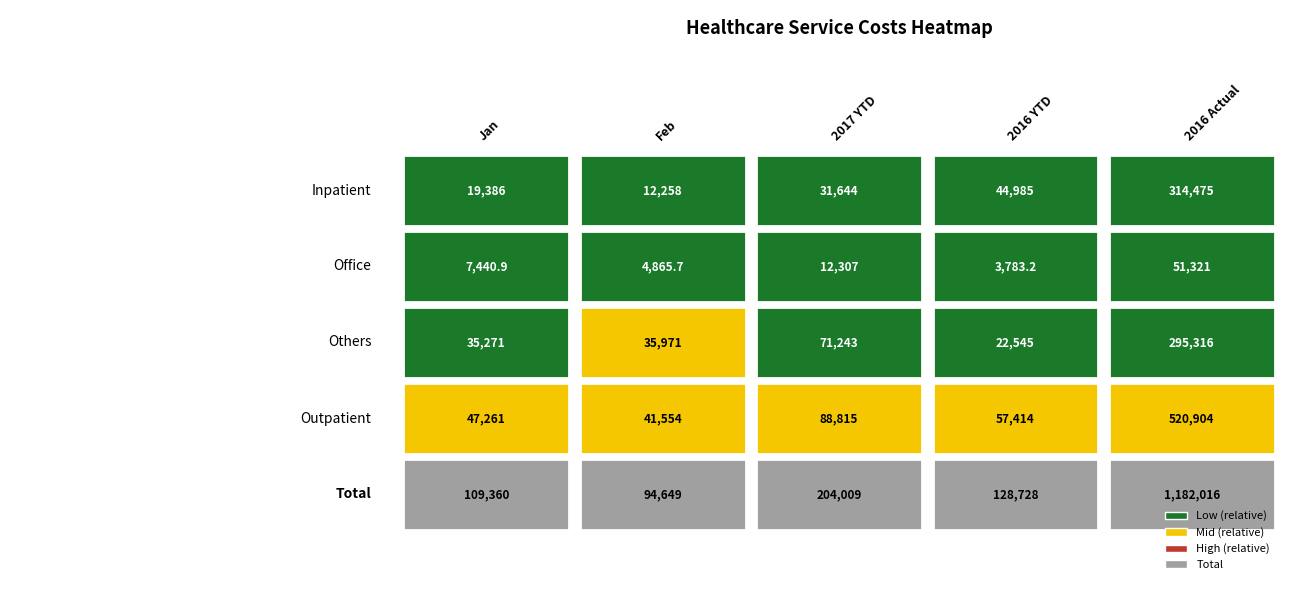

Which series has the widest spread of values?

Total